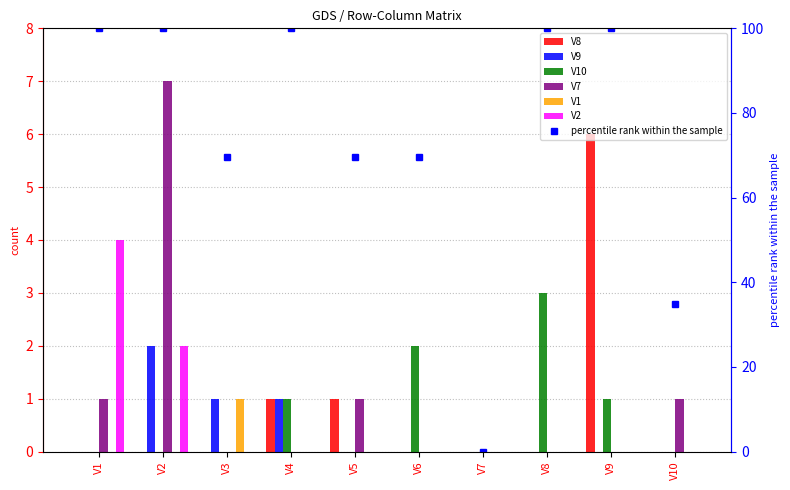

What is the maximum value for V1?

1